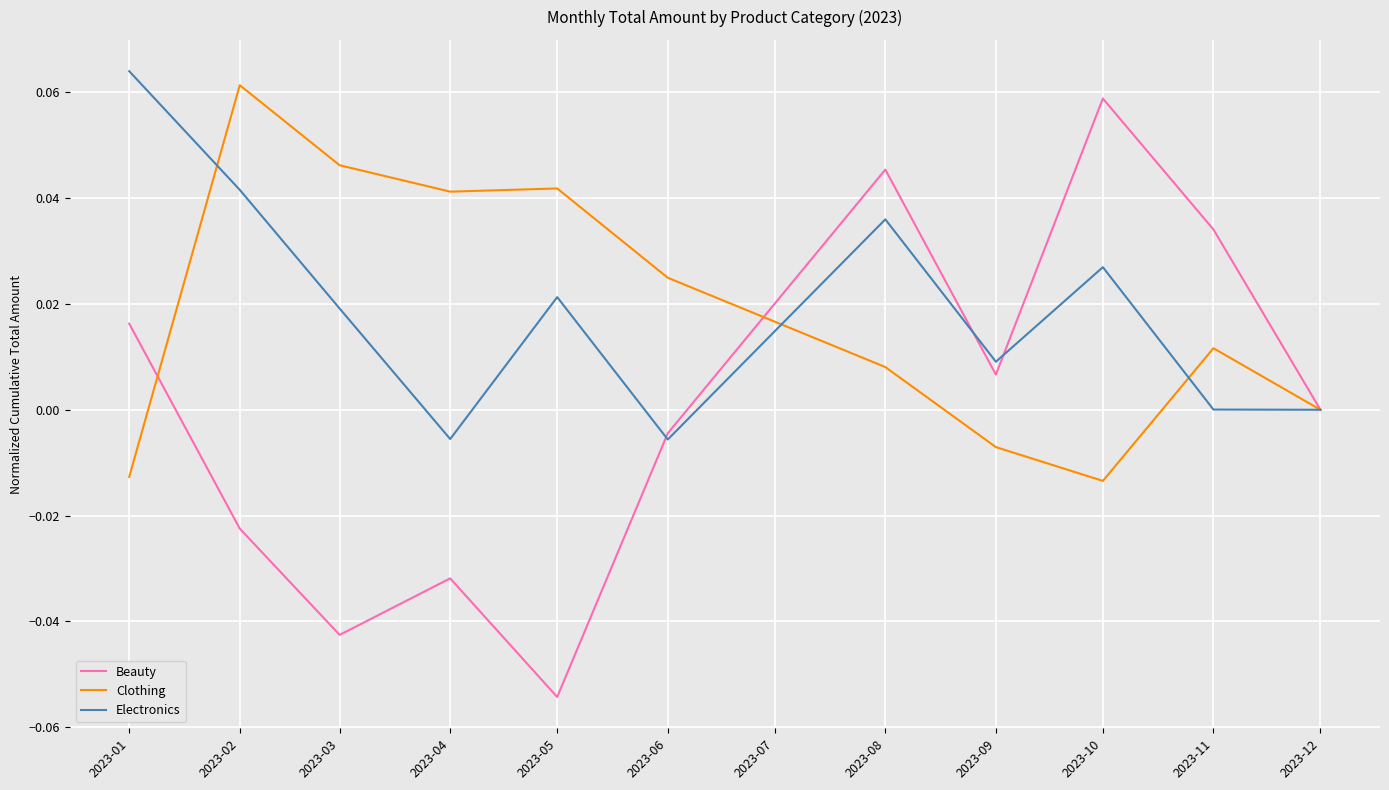

The value of Beauty at 2023-06 is -0.0. True or false?

True